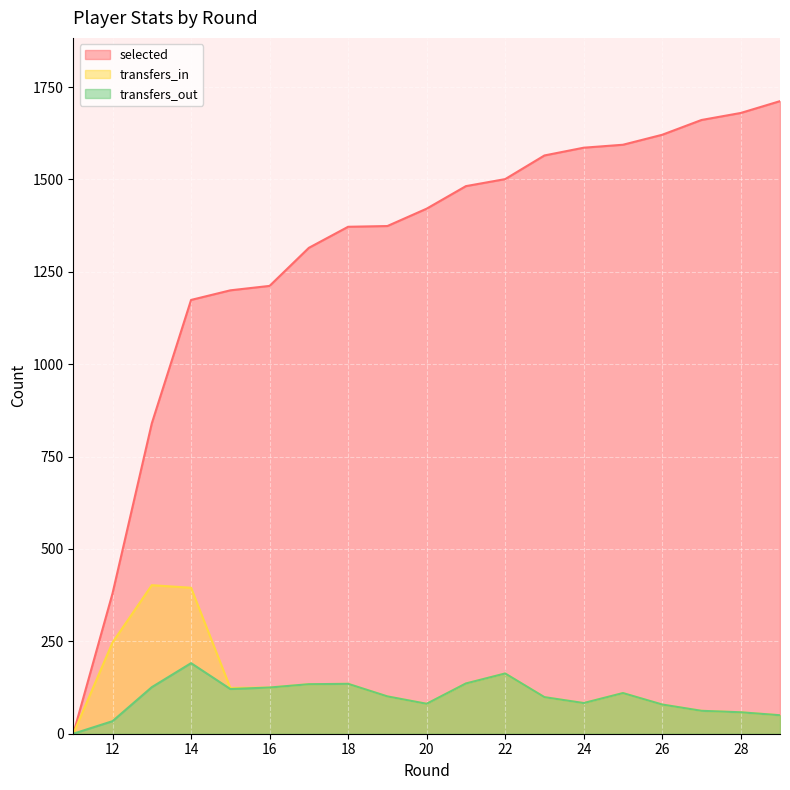

The transfers_in series shows 177 at 23. True or false?

False